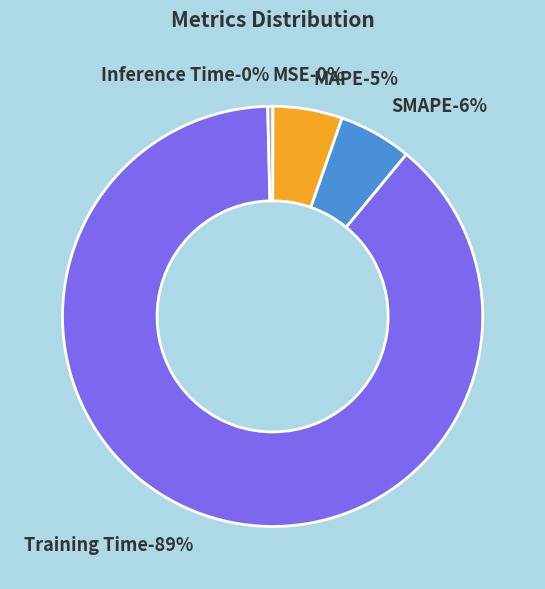

Rank the categories by value from lowest to highest.

MSE, Inference Time, MAPE, SMAPE, Training Time